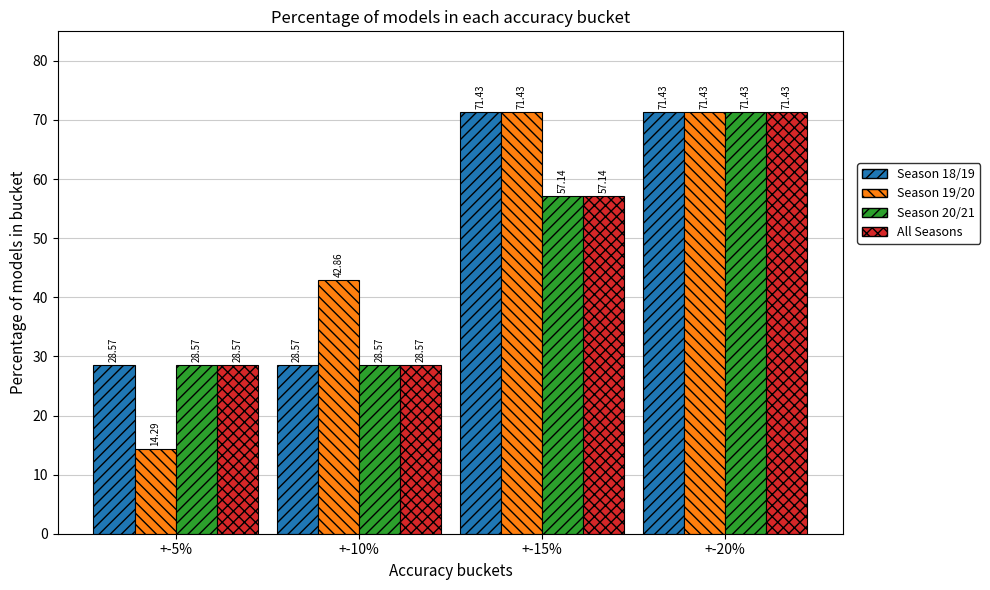

What position from the left is +-10%?

2